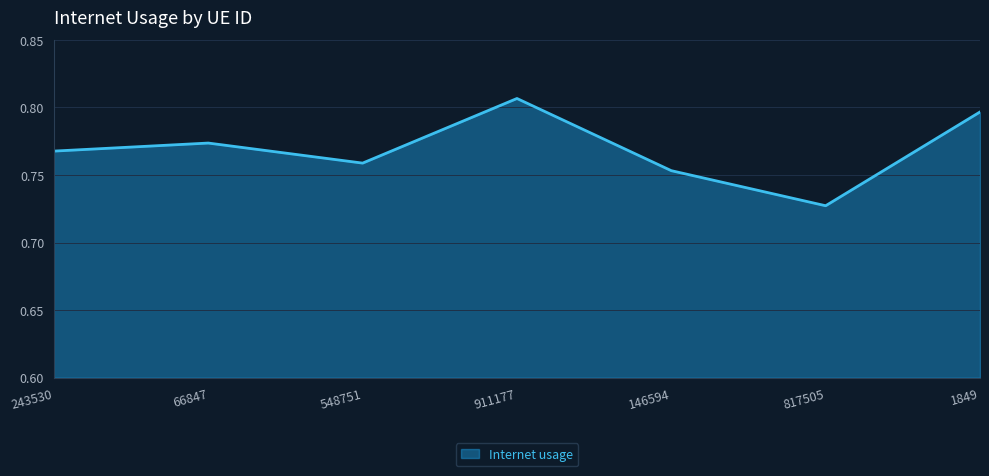

At which category does the data reach its first local peak?

66847